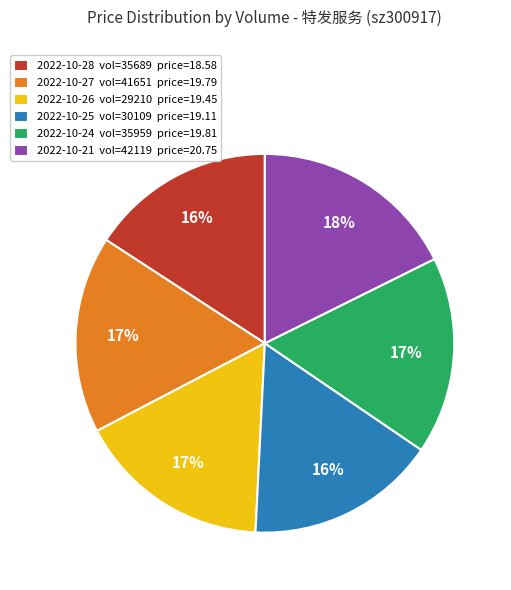

Which slice is the largest?

2022-10-21 vol=42119 price=20.75